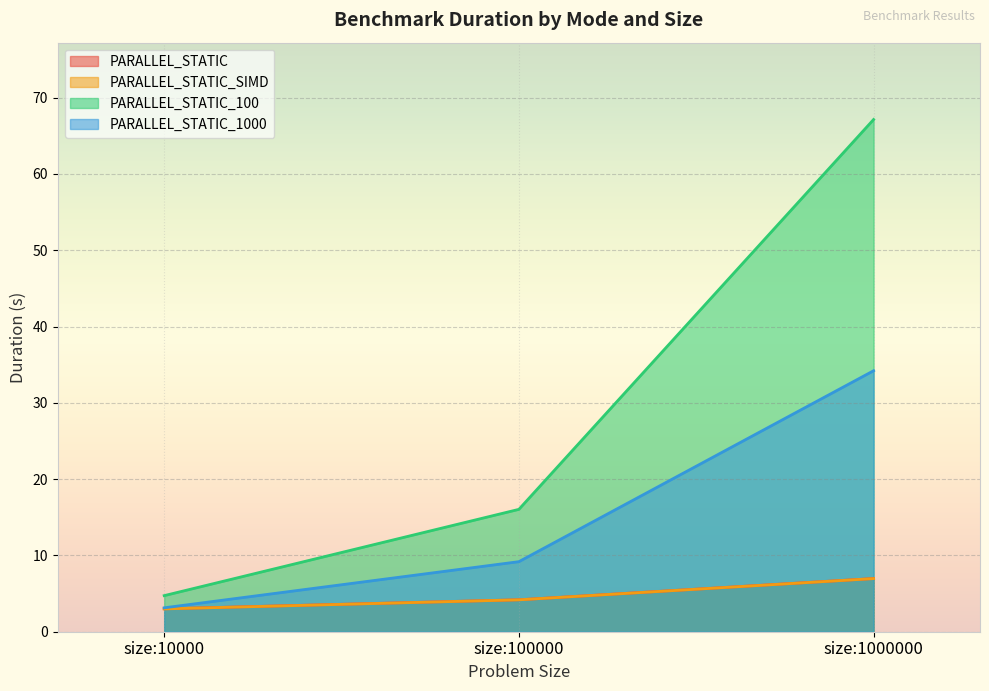

Which label corresponds to the smallest value in the chart?

size:10000